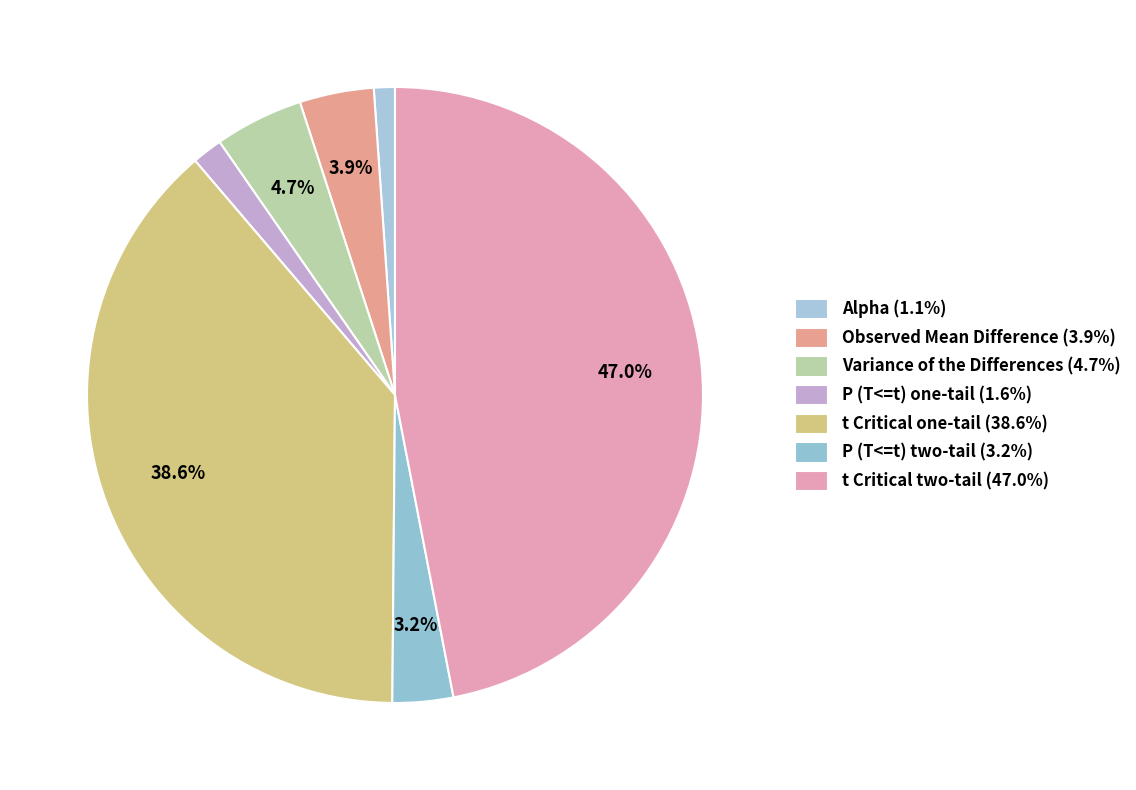

Is there a majority slice in this chart?

No